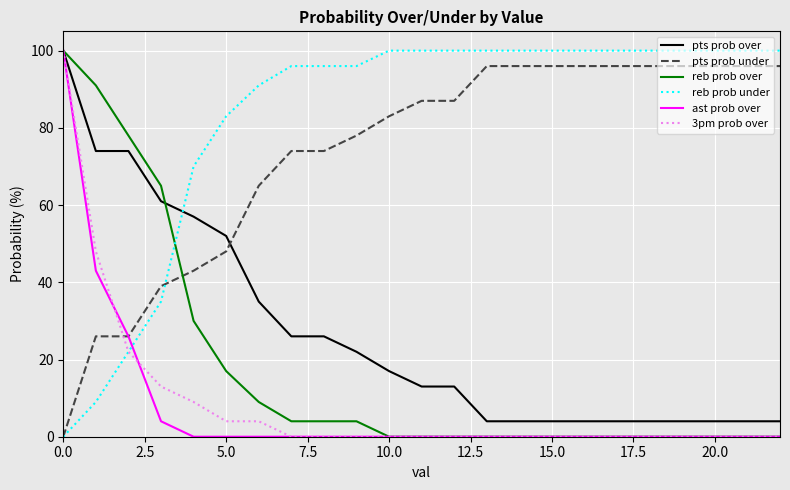

True or false: reb prob over and pts prob over cross at least once.

True